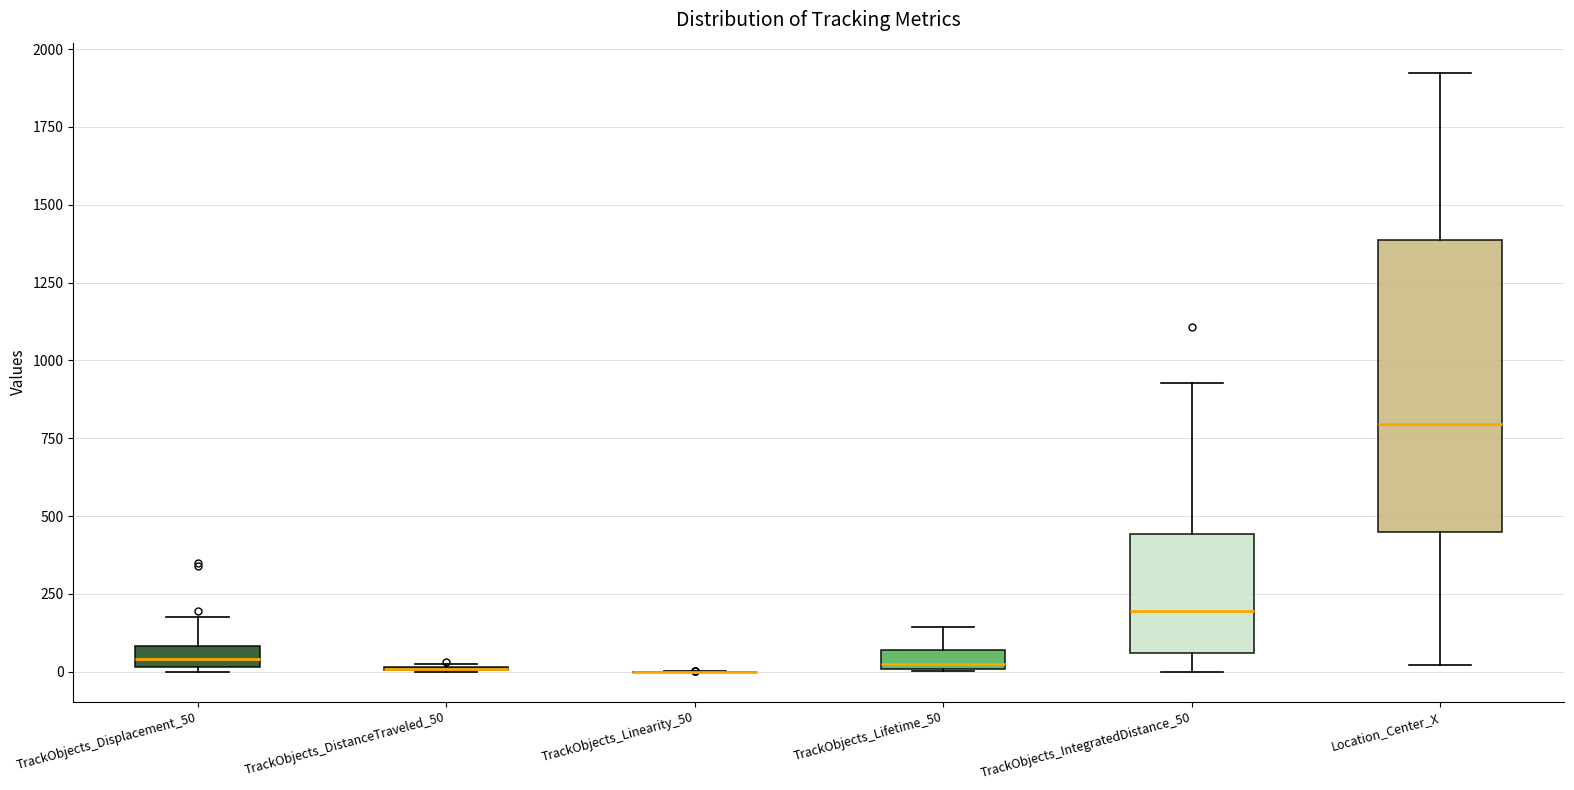

Where does the upper whisker of the box for TrackObjects_Displacement_50 end on the y-axis? The values are not printed on the chart, so give them approximately, as read against the axis.

150